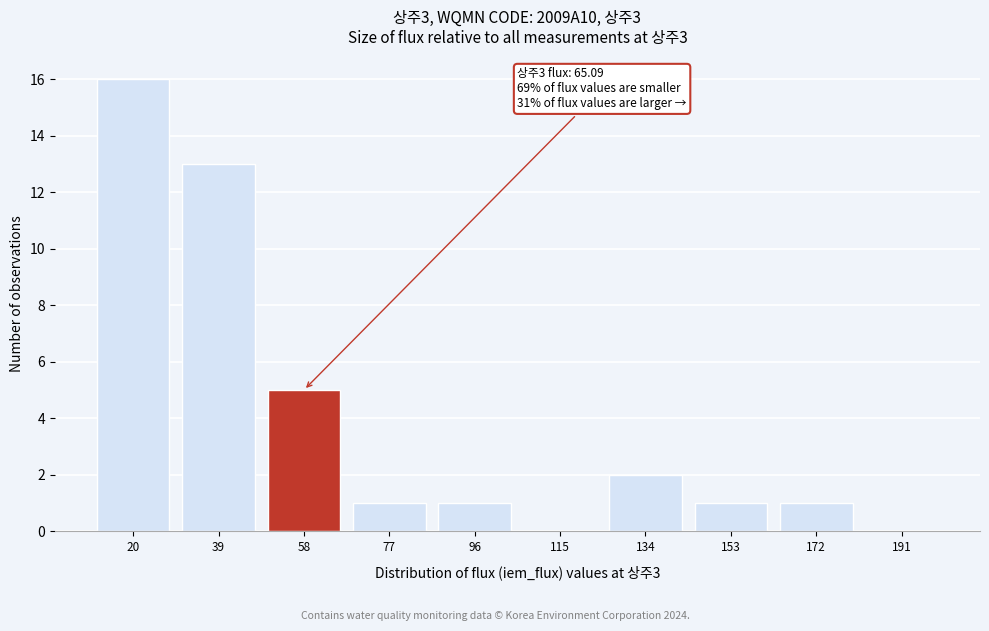

Reading left to right, list all the values displayed in this chart.

20=16	39=13	58=5	77=1	96=1	115=0	134=2	153=1	172=1	191=0